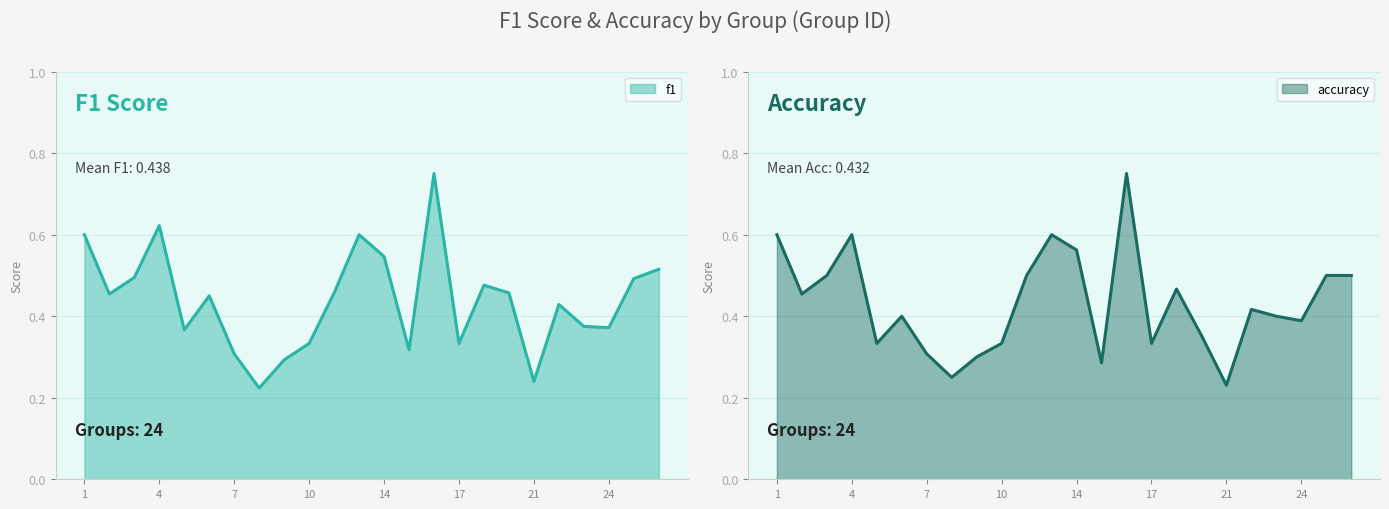

True or false: f1 has a value of 0.2 at 8.

True